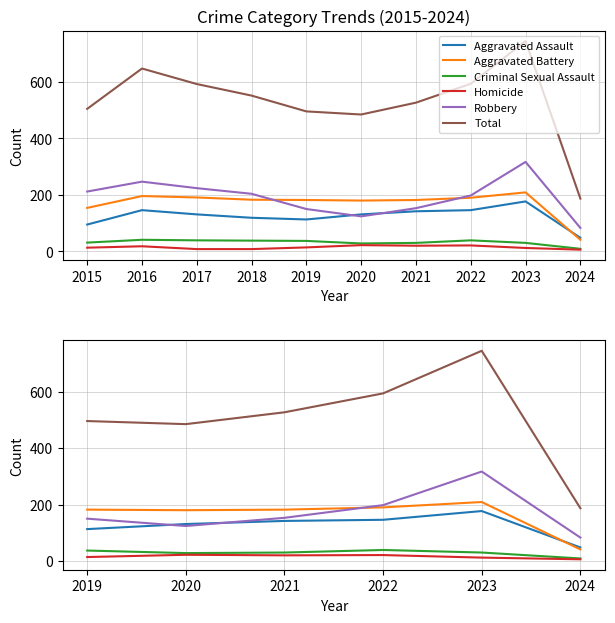

How many intersections are there between Robbery and Aggravated Battery?

1